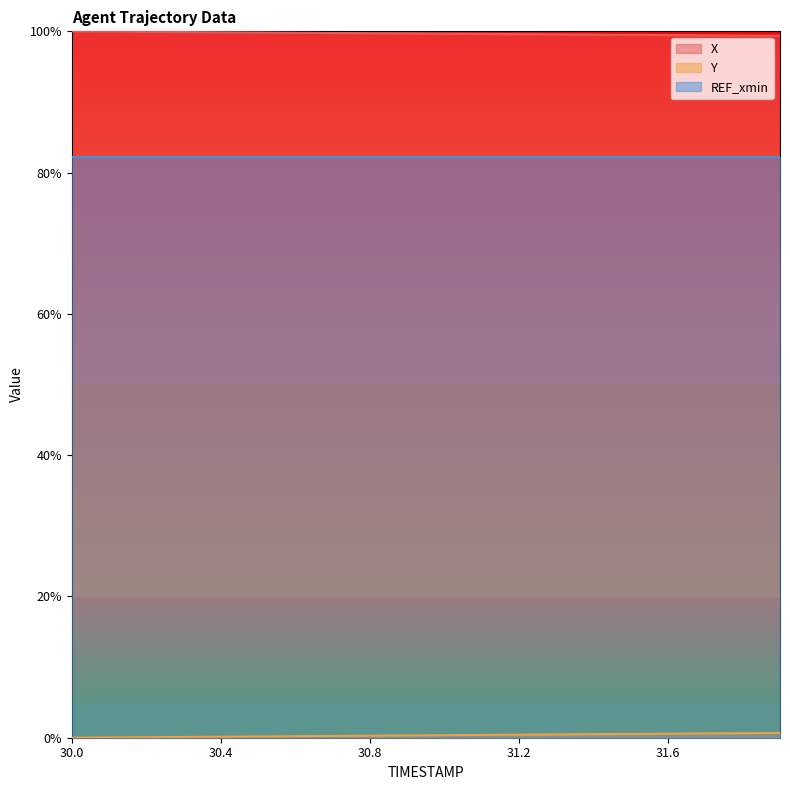

Which series has the largest range (max minus min)?

Y